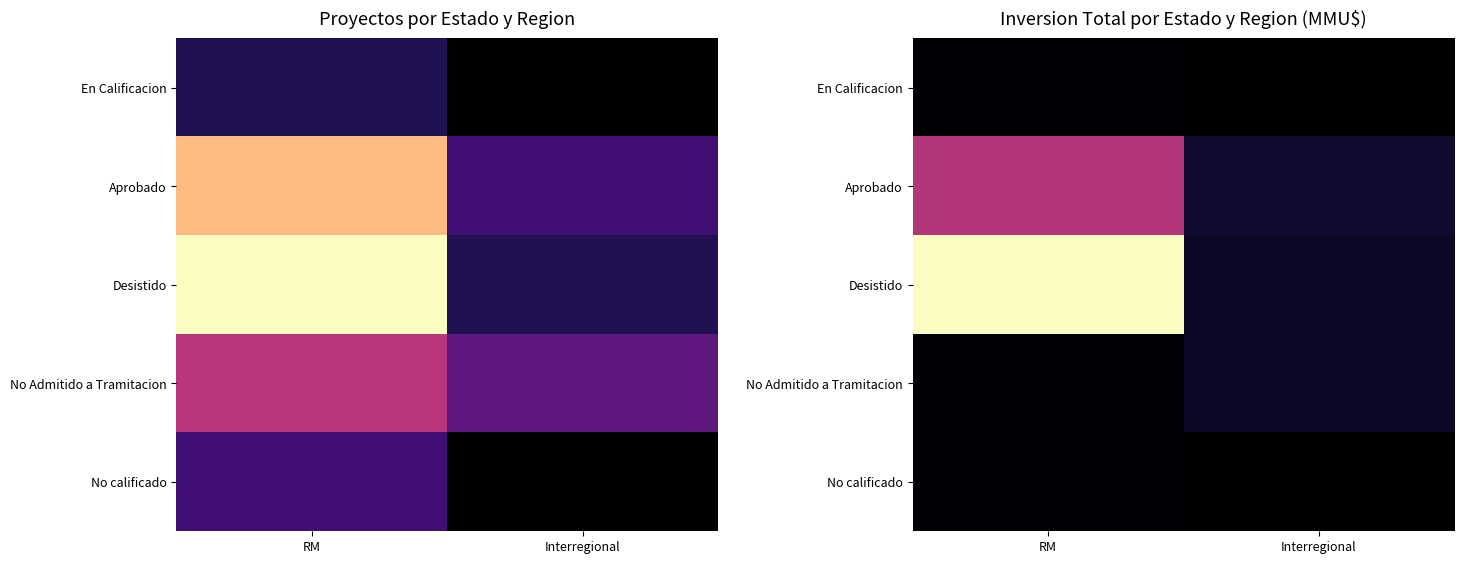

How many distinct data groups are displayed?

5